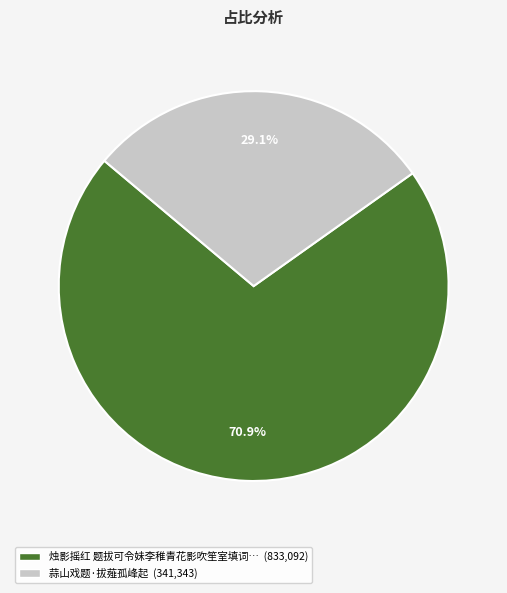

Is there any slice that represents more than half of the pie?

Yes